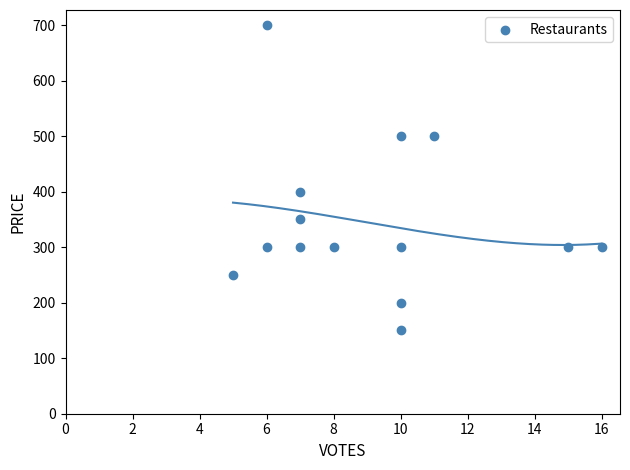

What Y value in the scatter plot is closest to 425?

400